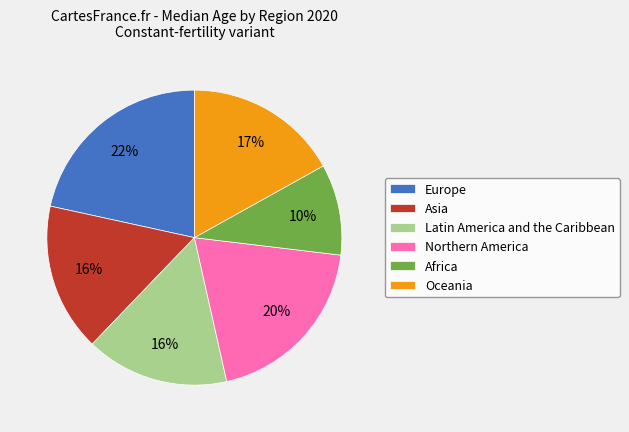

Does Asia account for over 50% of the chart?

No